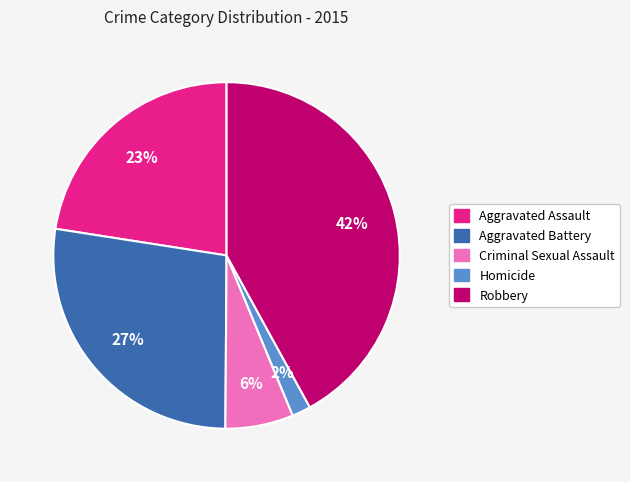

Does Criminal Sexual Assault represent more than half of the total?

No